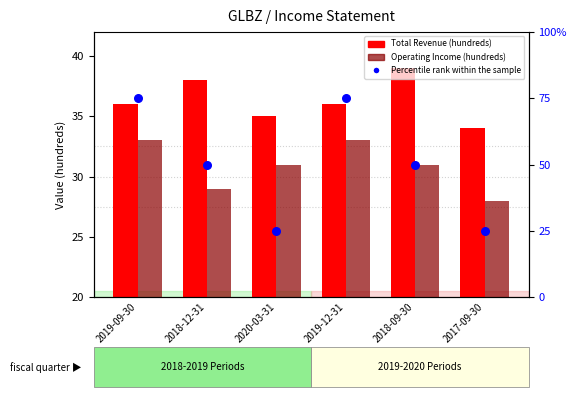

Is the value of Percentile rank within the sample at 2019-09-30 greater than the value of Total Revenue (hundreds) at 2019-09-30?

Yes